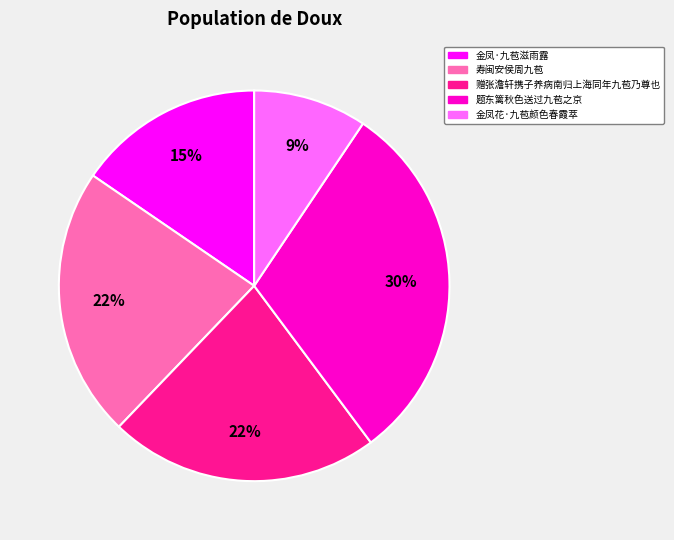

How many slices are in this pie chart?

5